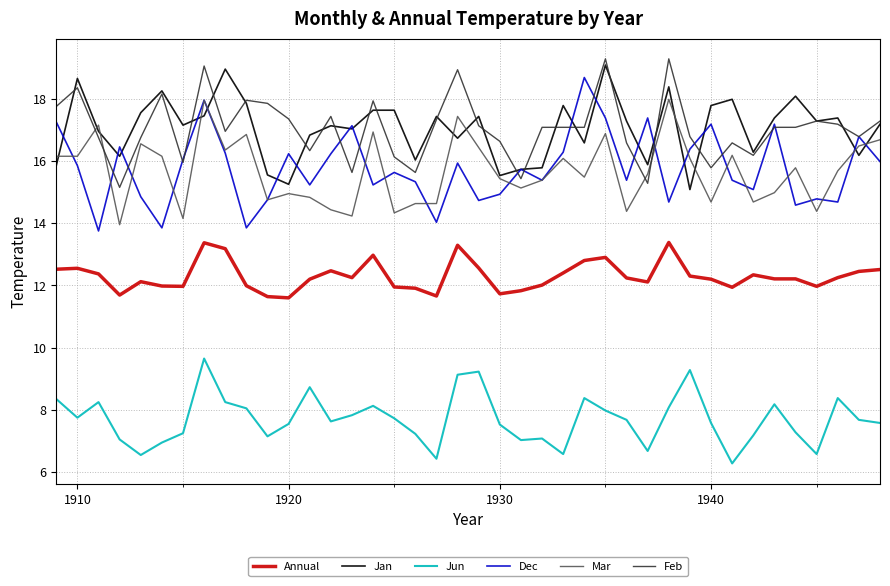

Which series has the widest spread of values?

Dec